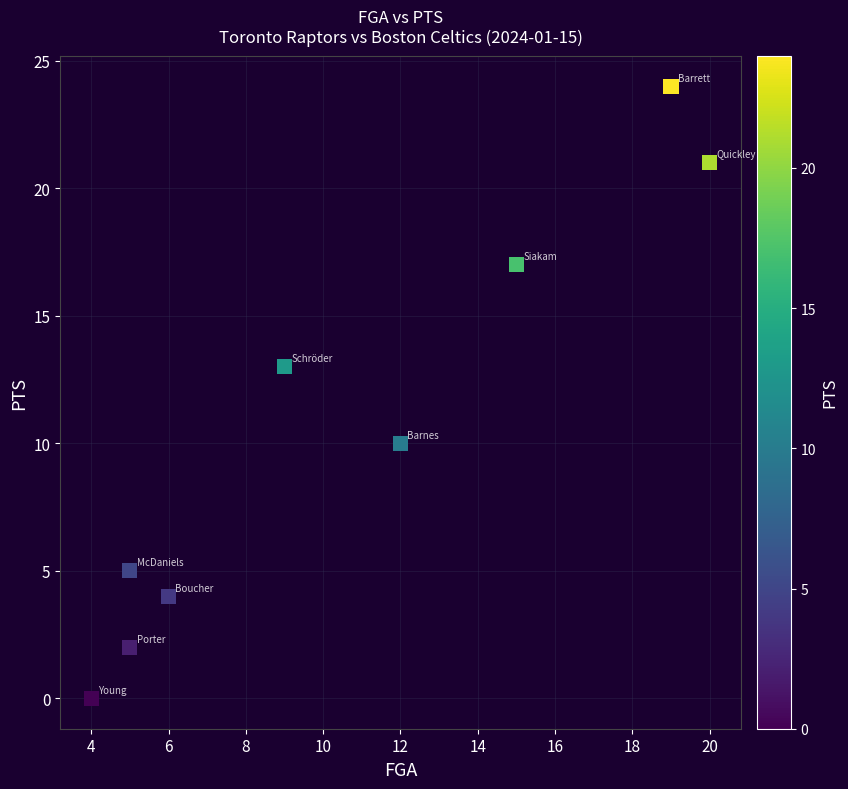

What is the average Y value?

11